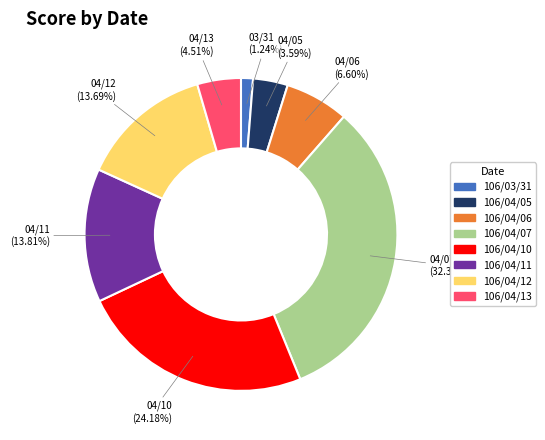

To the nearest percent, what portion does 106/04/12 represent?

14%